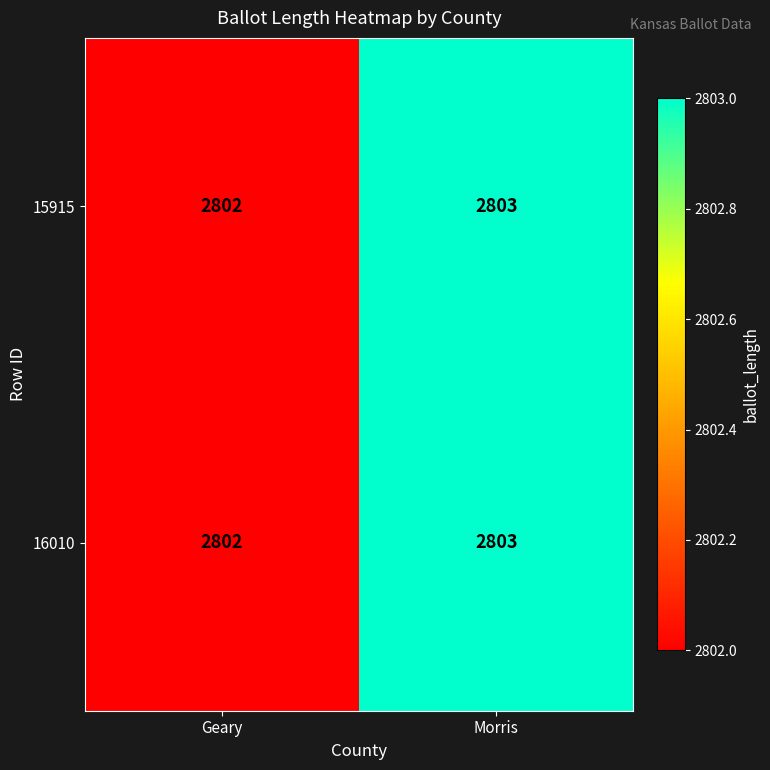

At which category is the sum across all series the highest?

Morris